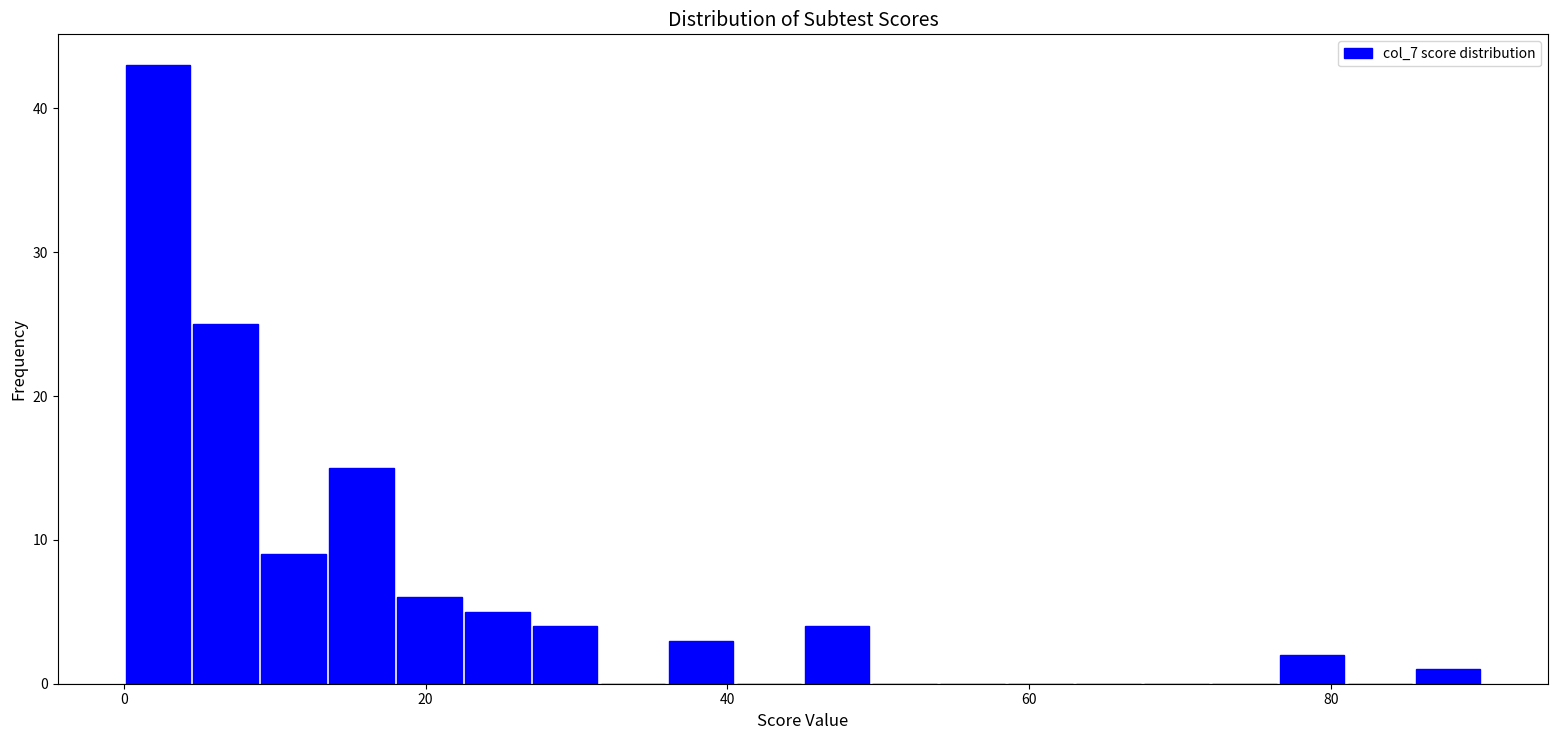

Around what value on the x-axis is the tallest bar? Give the approximate position of its centre, as read against the axis.

2